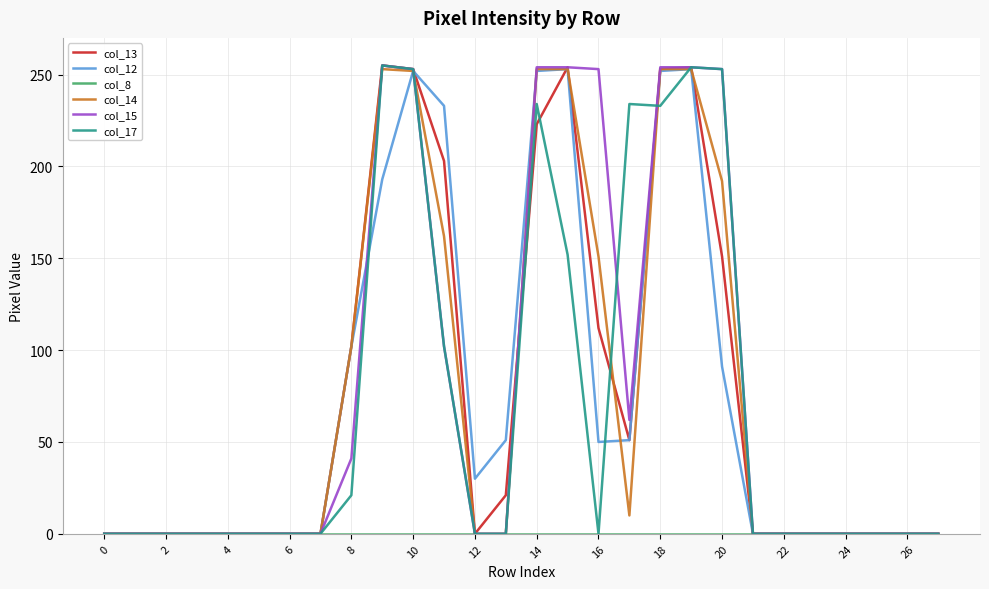

What is the average value of the col_13 series?

76